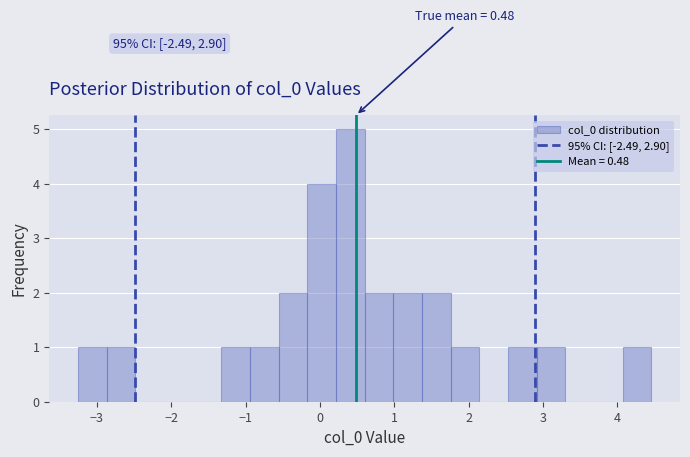

Around what value on the x-axis is the tallest bar? Give the approximate position of its centre, as read against the axis.

0.4